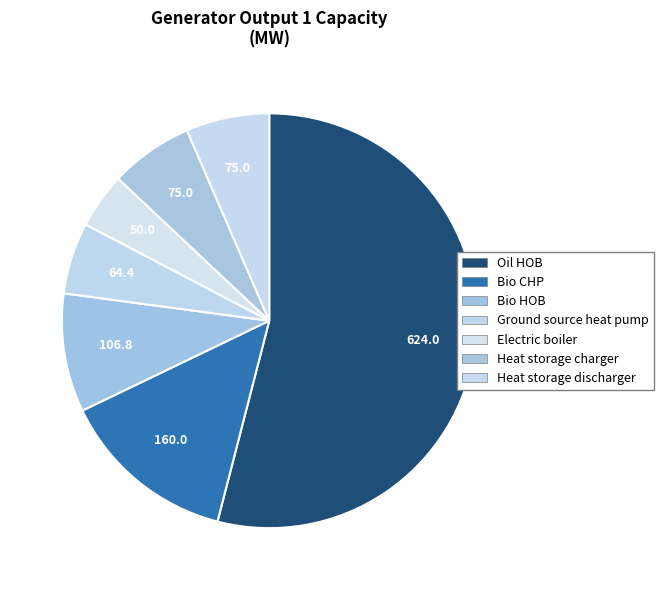

True or false: Bio CHP accounts for 14% of the total.

True